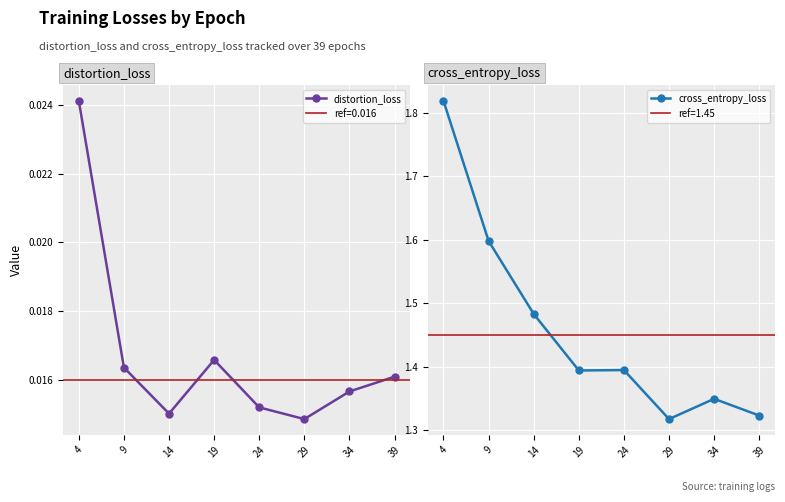

Count the number of categories in the chart.

8